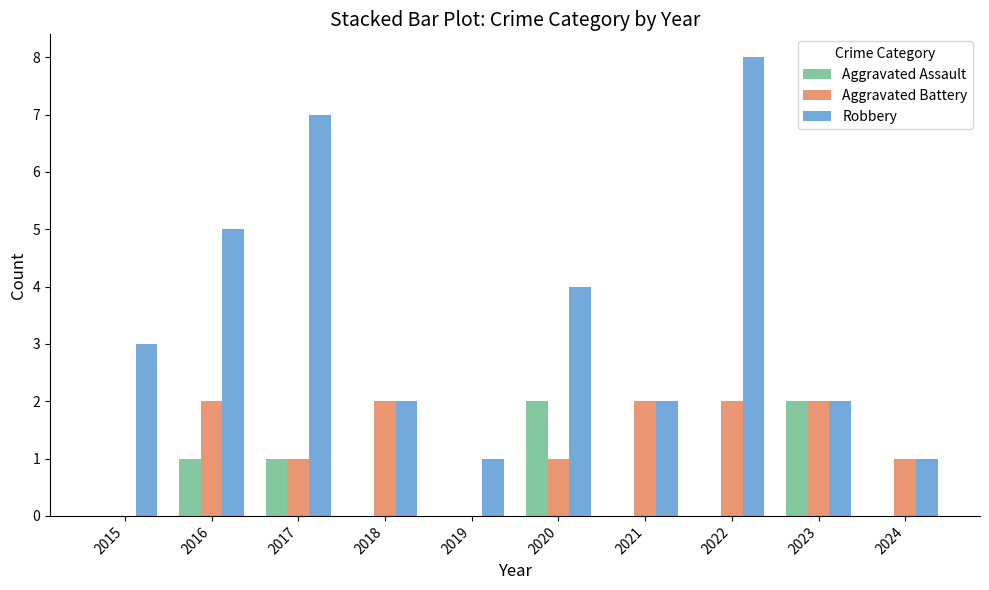

Reading left to right, extract all data points from this chart.

Aggravated Assault: 2015=0	2016=1	2017=1	2018=0	2019=0	2020=2	2021=0	2022=0	2023=2	2024=0
Aggravated Battery: 2015=0	2016=2	2017=1	2018=2	2019=0	2020=1	2021=2	2022=2	2023=2	2024=1
Robbery: 2015=3	2016=5	2017=7	2018=2	2019=1	2020=4	2021=2	2022=8	2023=2	2024=1